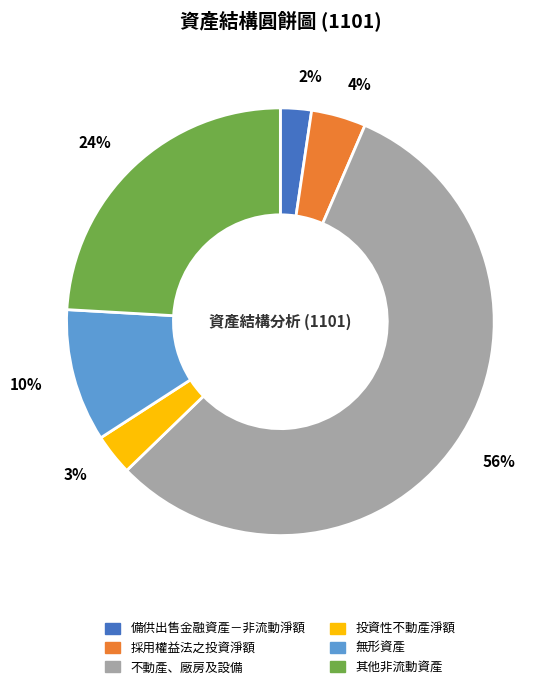

Between 其他非流動資產 and 不動產、廠房及設備, which is larger?

不動產、廠房及設備